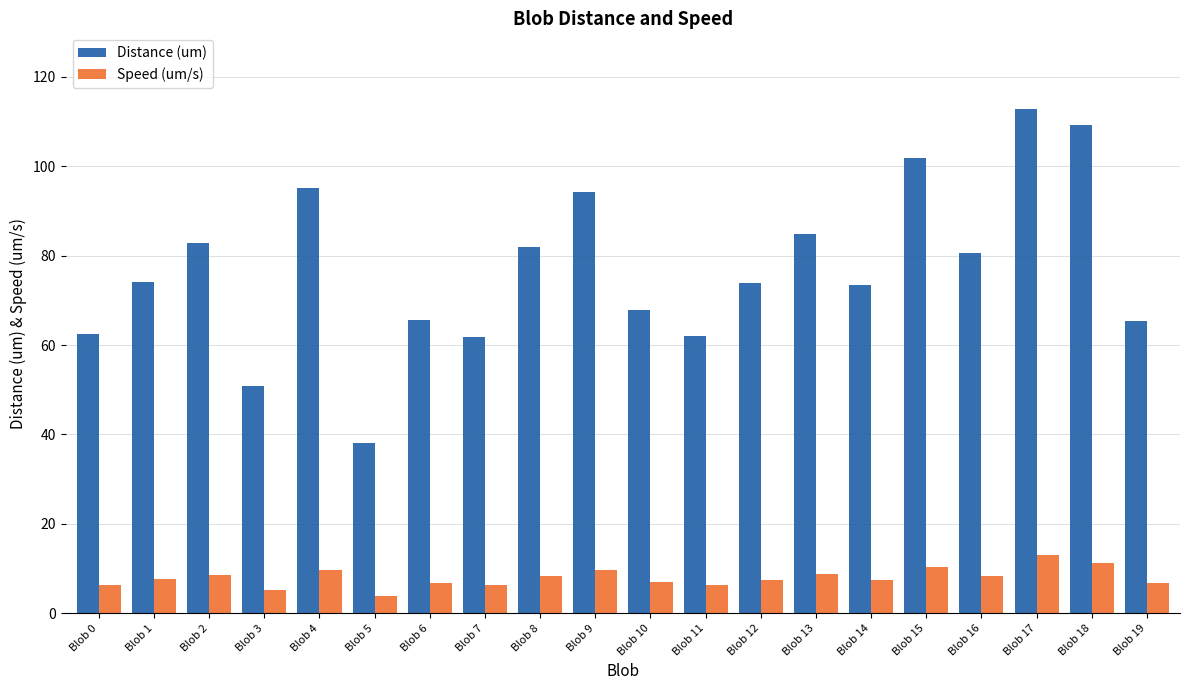

What are all the series names shown in the legend?

Distance (um), Speed (um/s)